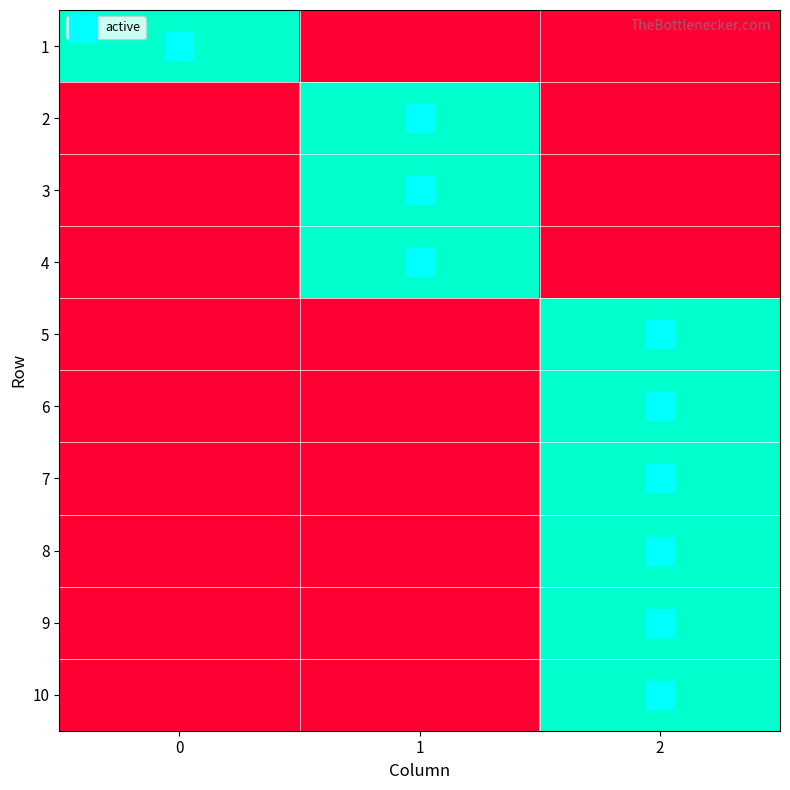

The 2 series shows 1 at 1. True or false?

True